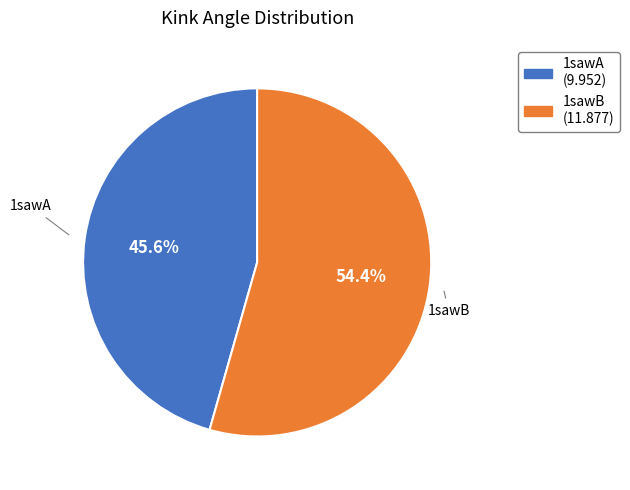

What percentage do 1sawB and 1sawA together represent?

100.0%